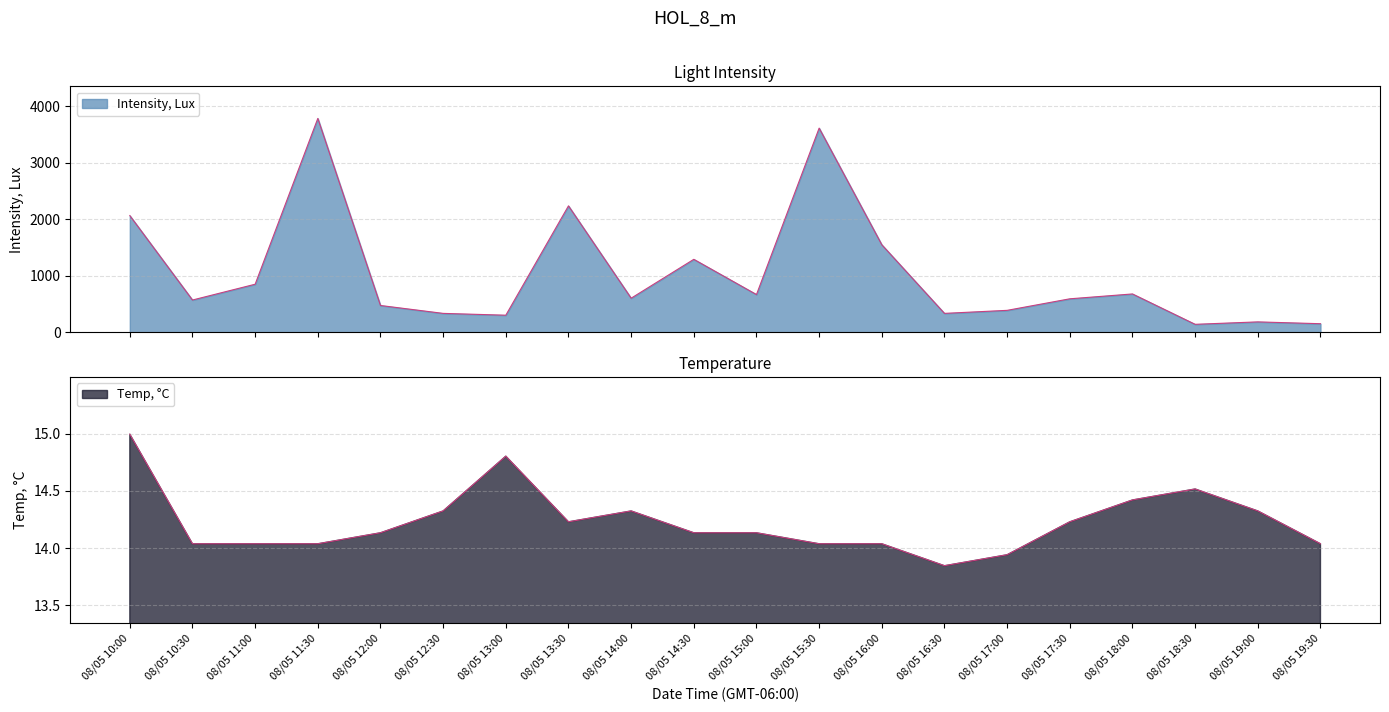

Reading left to right, list all the values displayed in this chart.

Intensity, Lux: 2066.7	570.5	850.4	3788.9	473.6	333.7	301.4	2238.9	602.8	1291.7	667.4	3616.7	1550.0	333.7	387.5	592.0	678.1	139.9	183.0	150.7
Temp, °C: 15.0	14.0	14.0	14.0	14.1	14.3	14.8	14.2	14.3	14.1	14.1	14.0	14.0	13.8	13.9	14.2	14.4	14.5	14.3	14.0